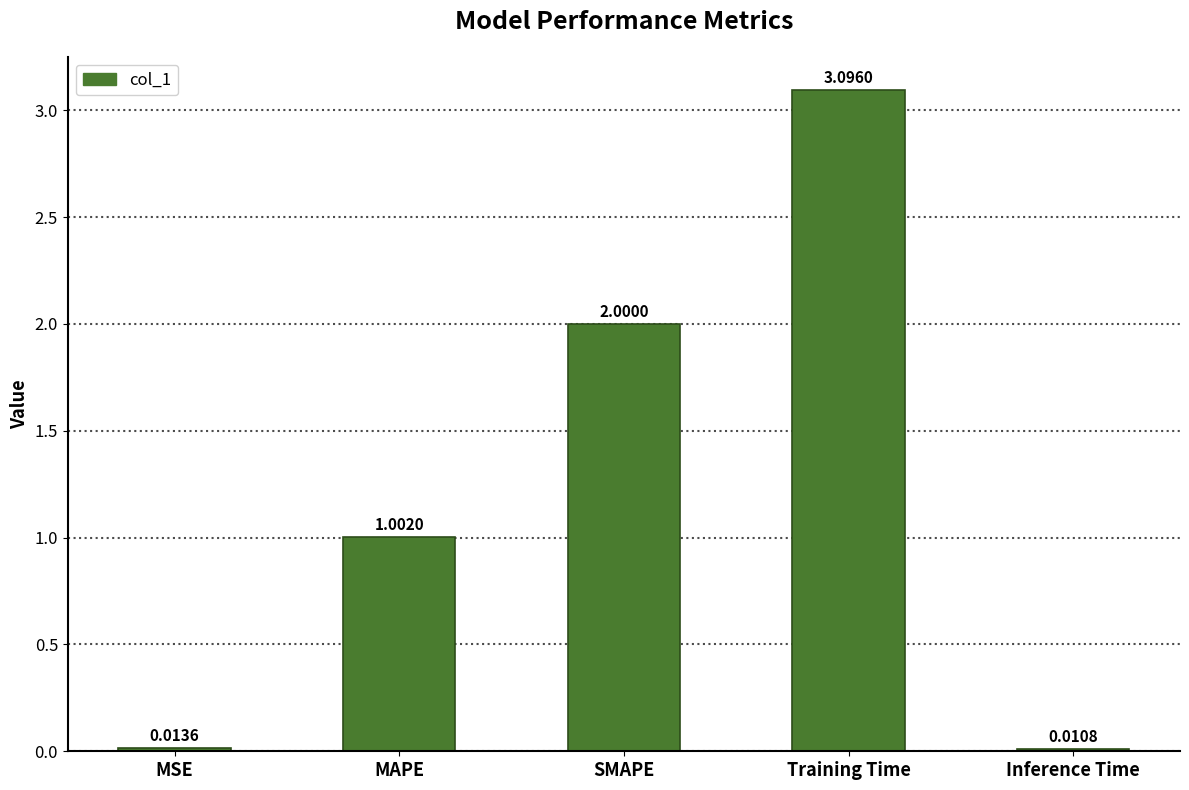

What is the maximum value shown in the chart?

3.1